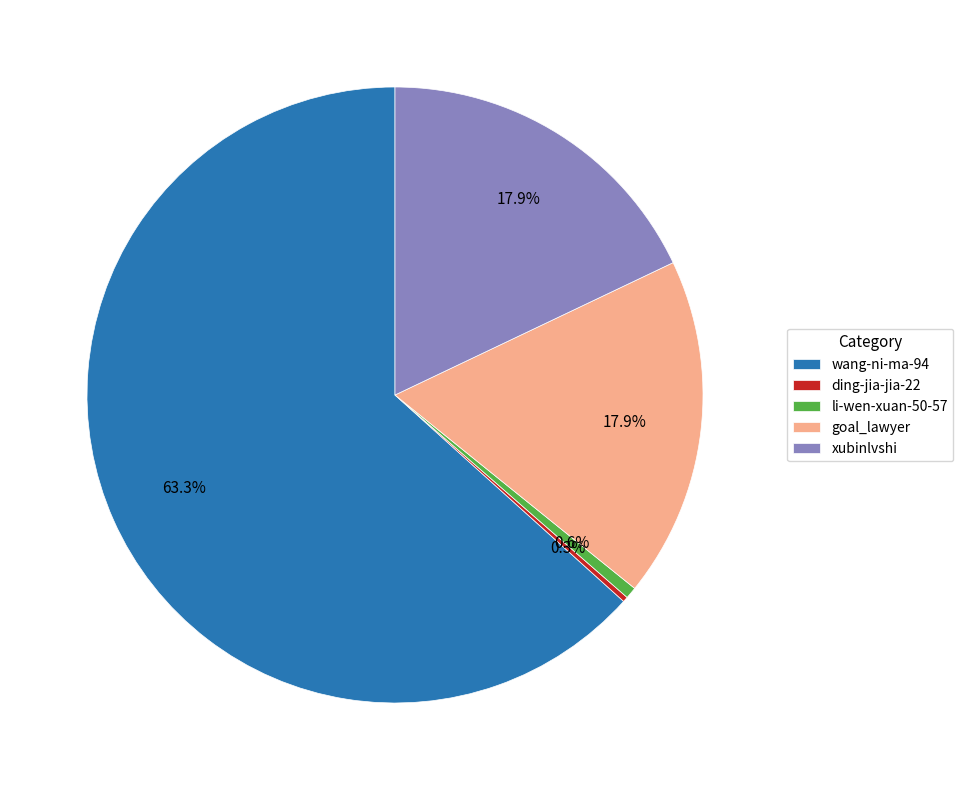

True or false: wang-ni-ma-94 accounts for 63% of the total.

True